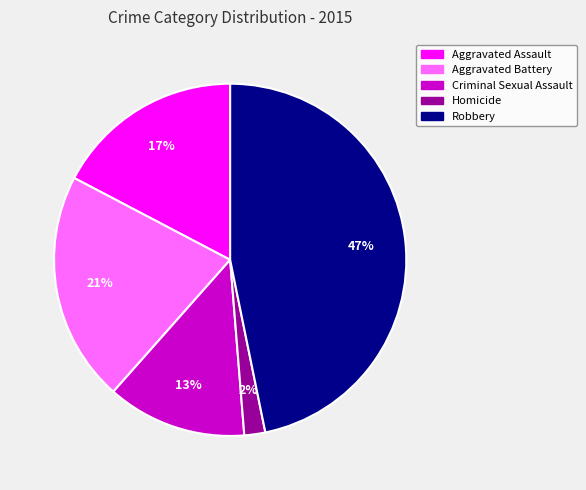

Combined, do Aggravated Battery and Aggravated Assault account for over 50%?

No